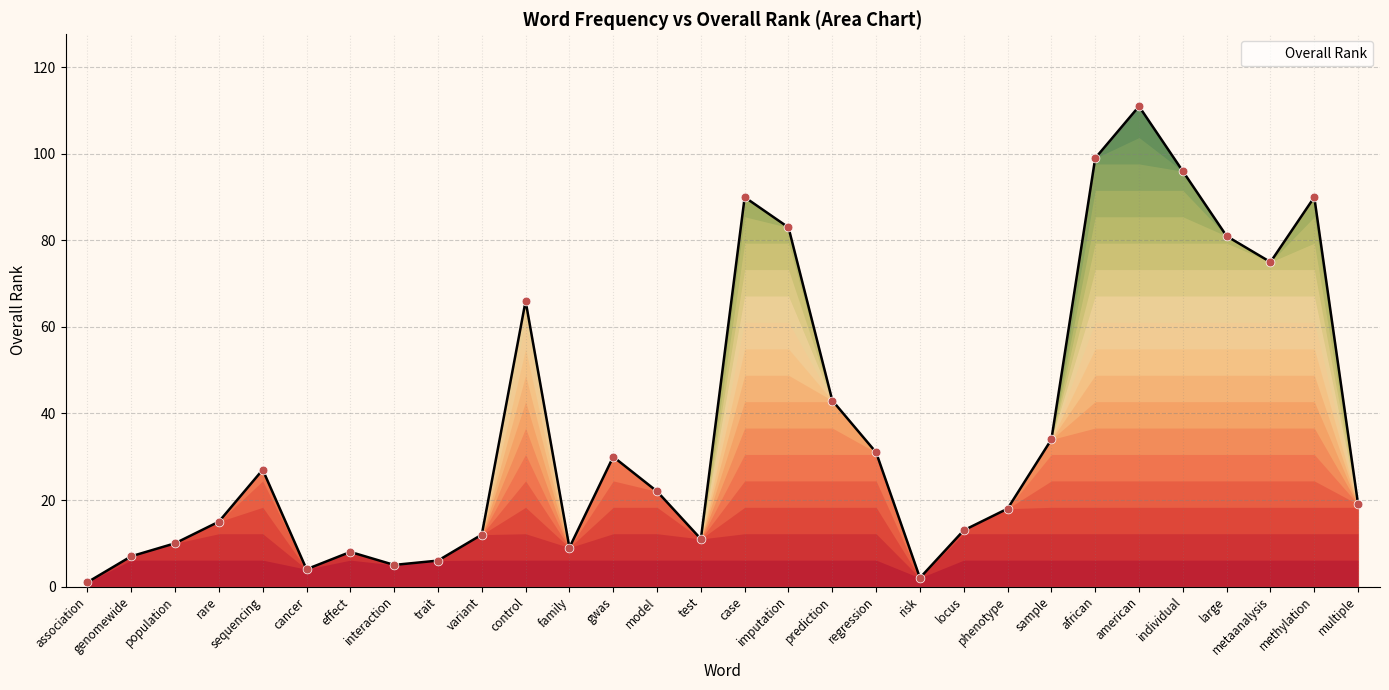

Between case and control, which is larger?

case